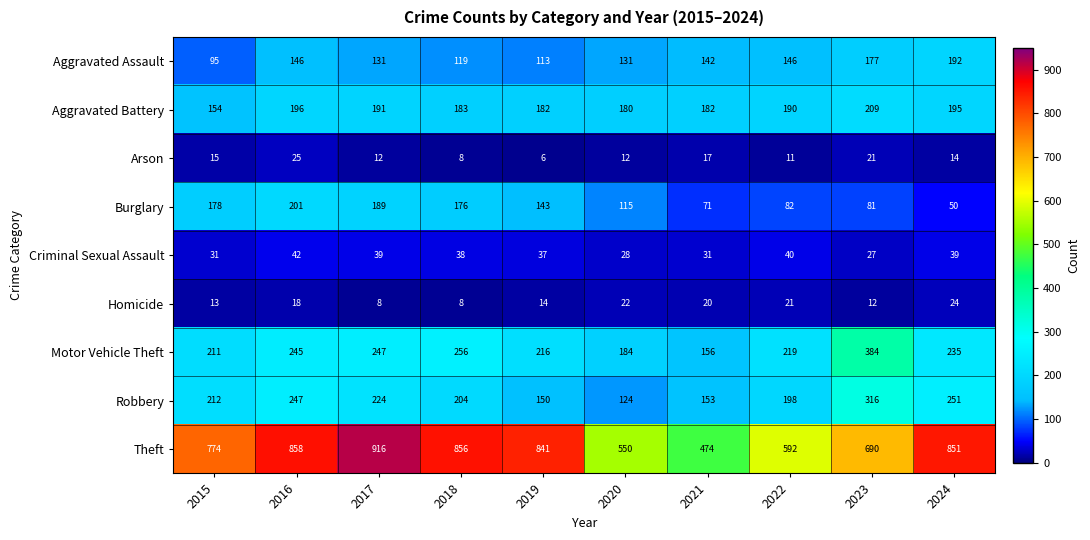

What is the maximum value for Aggravated Battery?

209